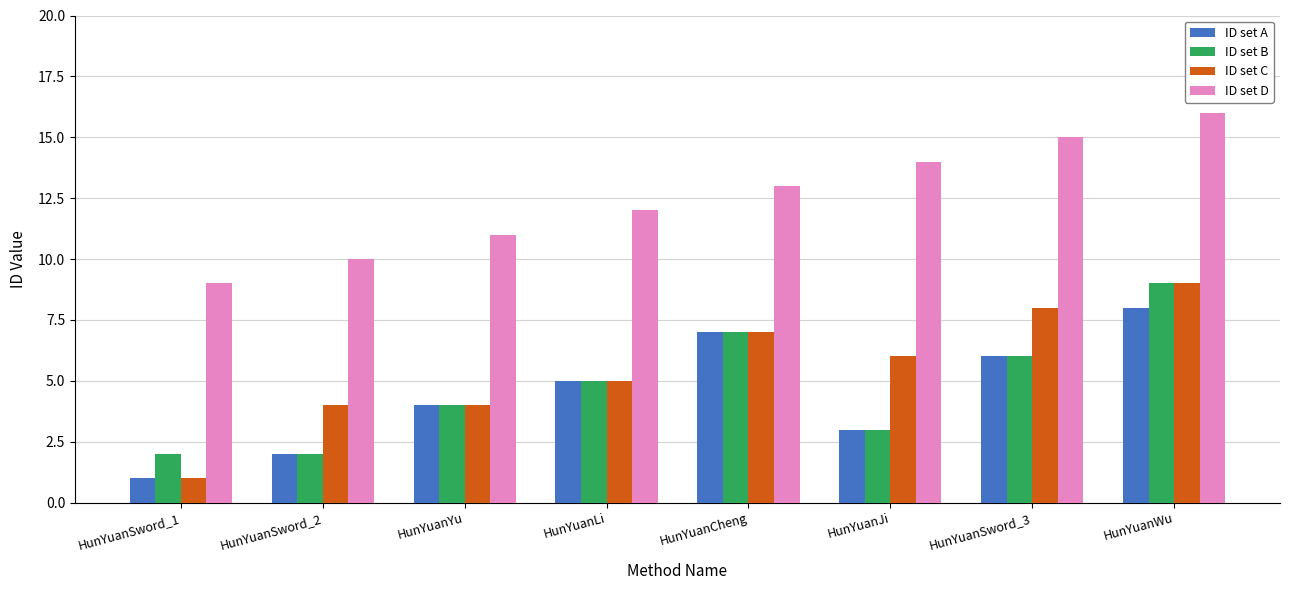

Count the ID set B values in the range 3 to 7.

5